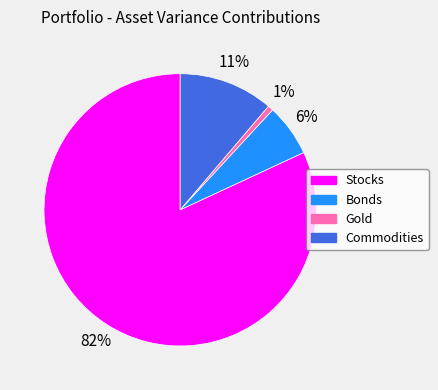

Between Bonds and Gold, which is larger?

Bonds